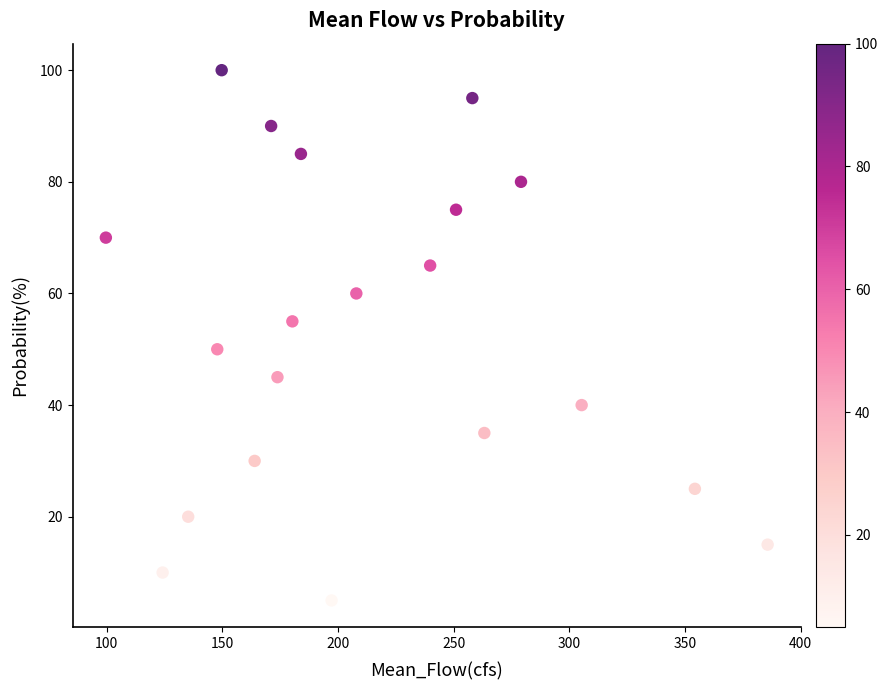

What is the range of Y values (max minus min)?

95.0